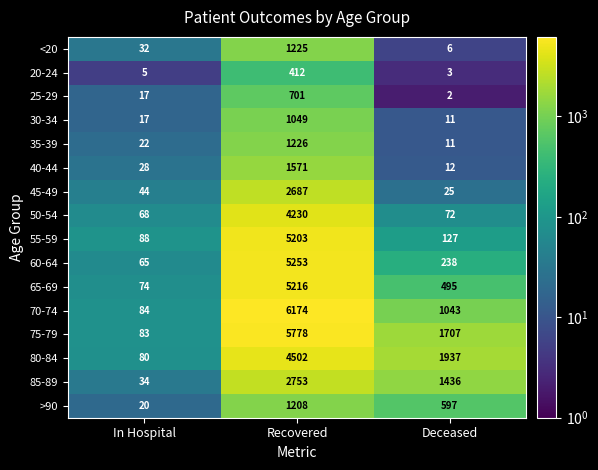

List the labels in order of 80-84 value, largest first.

Recovered, Deceased, In Hospital